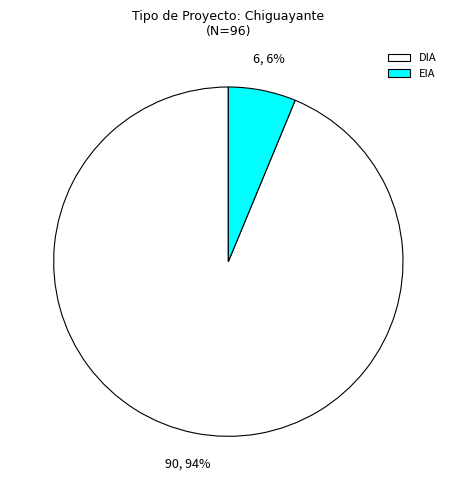

Which has a higher value, DIA or EIA?

DIA